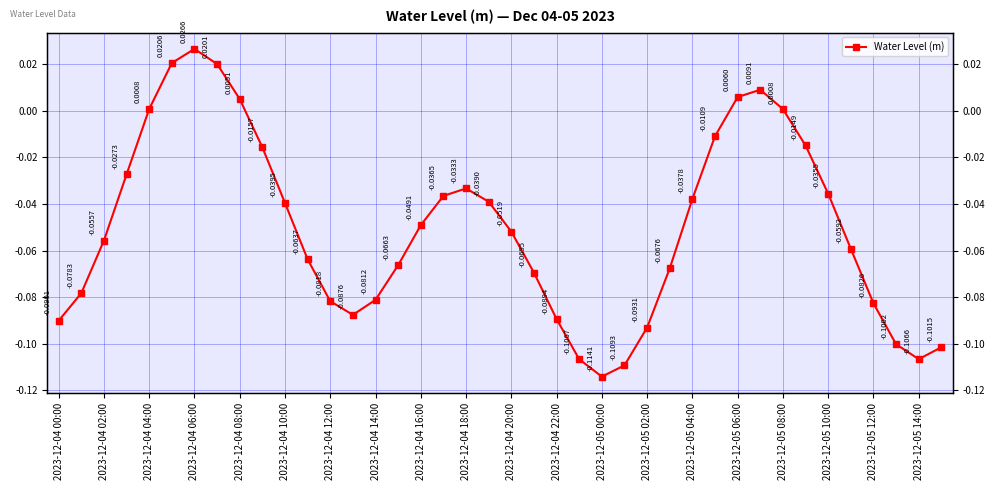

Count the number of data series in this chart.

1